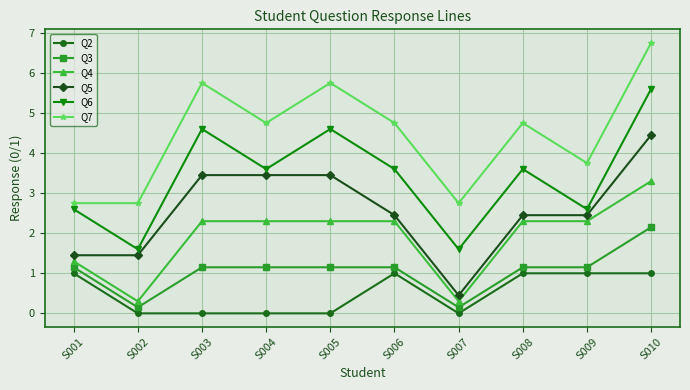

Is the value of Q5 at S007 greater than the value of Q3 at S006?

No